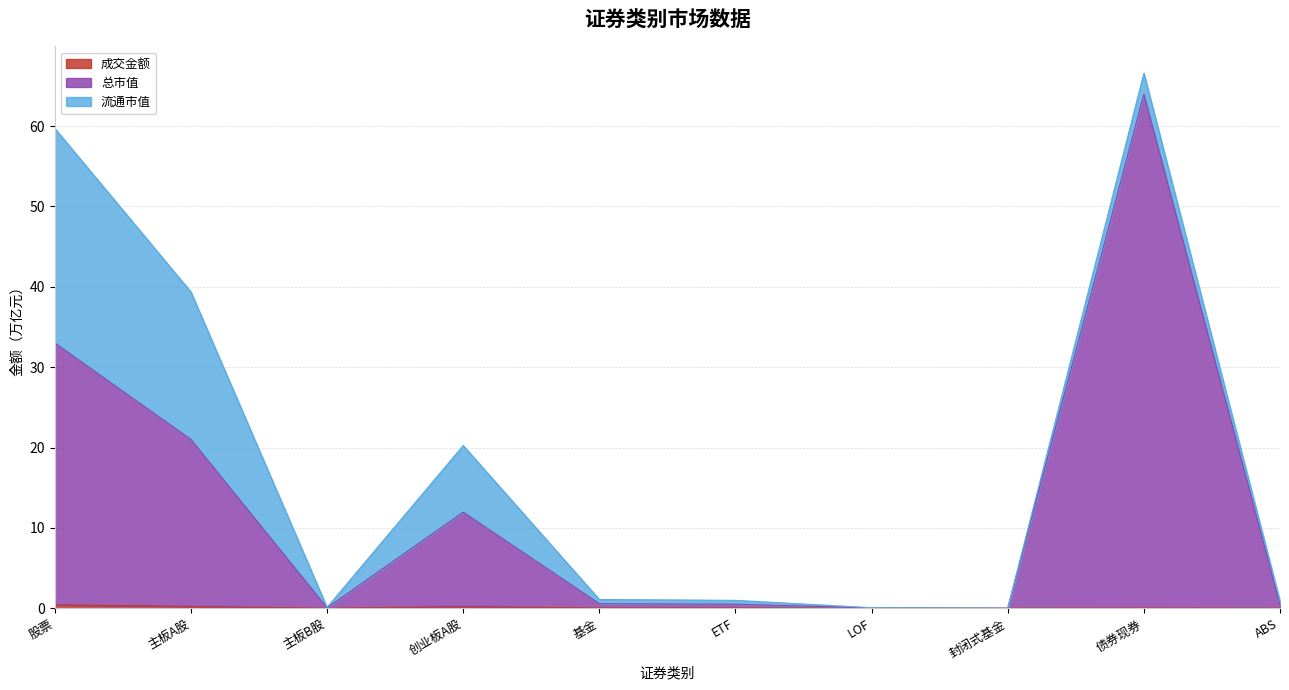

Where is the first local maximum for 成交金额?

创业板A股